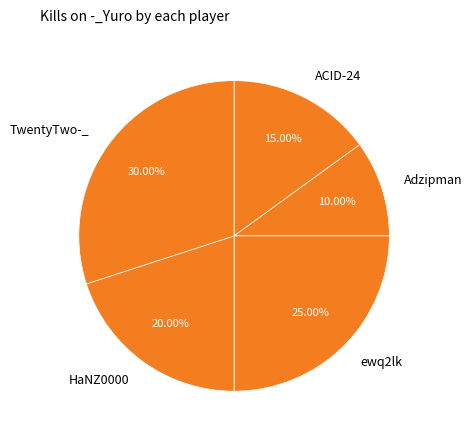

Combined, do HaNZ0000 and ACID-24 account for over 50%?

No